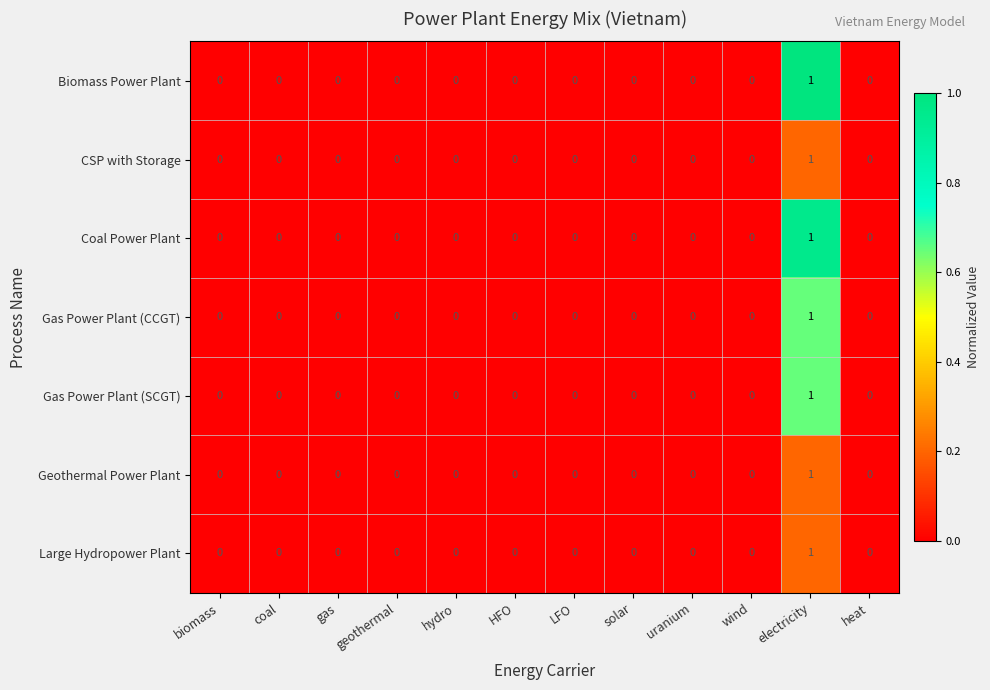

The Coal Power Plant series shows 0 at uranium. True or false?

True